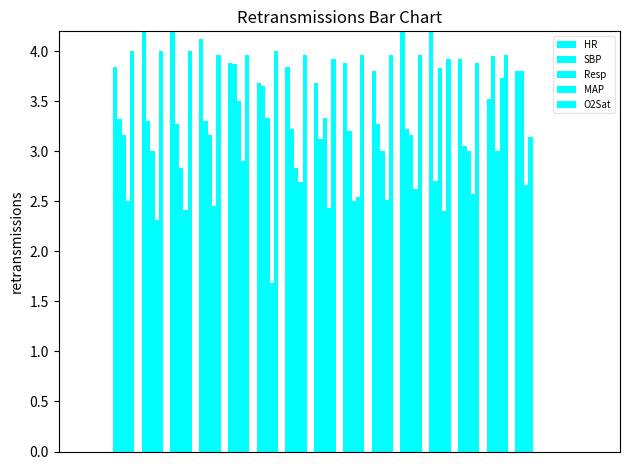

Is the value of SBP at 11 greater than the value of O2Sat at 7?

No